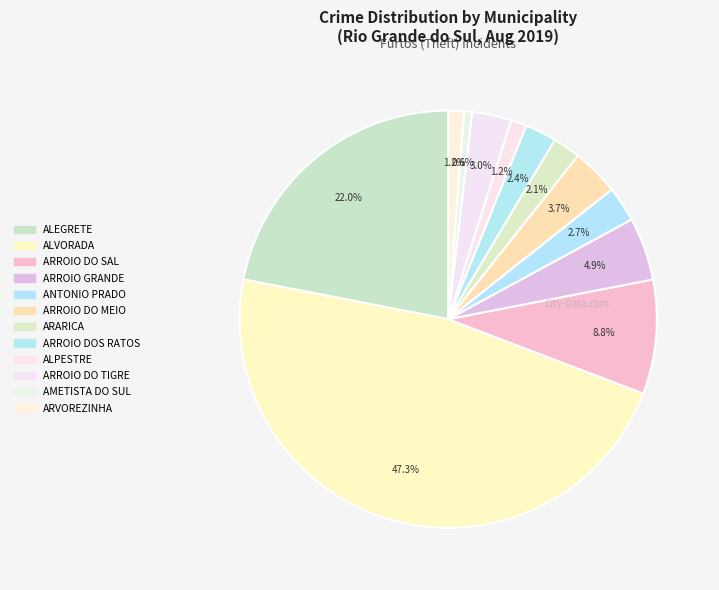

How many segments does this pie chart have?

12